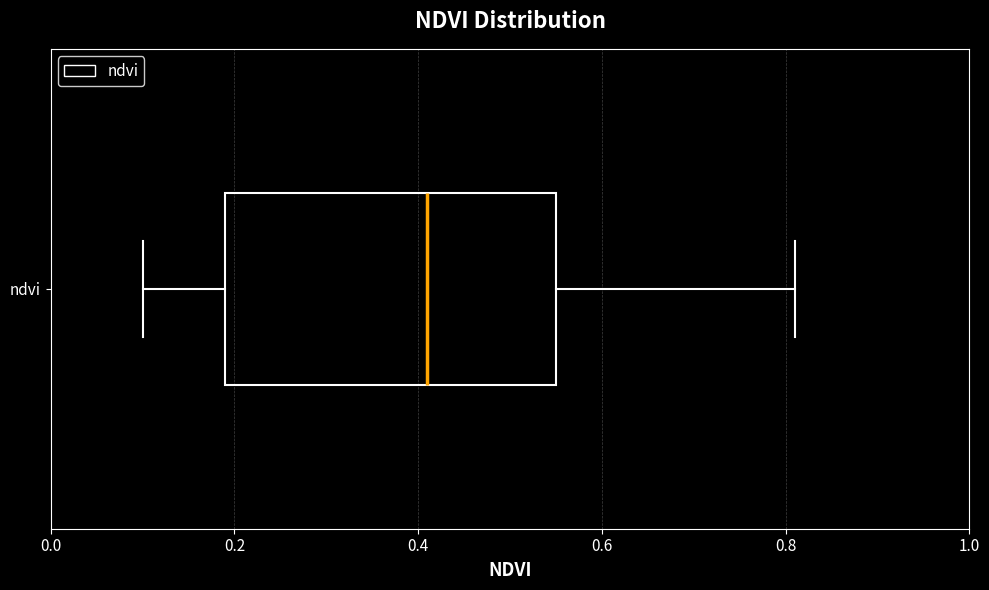

Read this box plot against the x-axis: the position of the median line, the range covered by the box, and the ends of both whiskers. The values are not printed on the chart, so give them approximately, as read against the axis.

median 0.42, box 0.20 to 0.56, whiskers 0.10 to 0.82